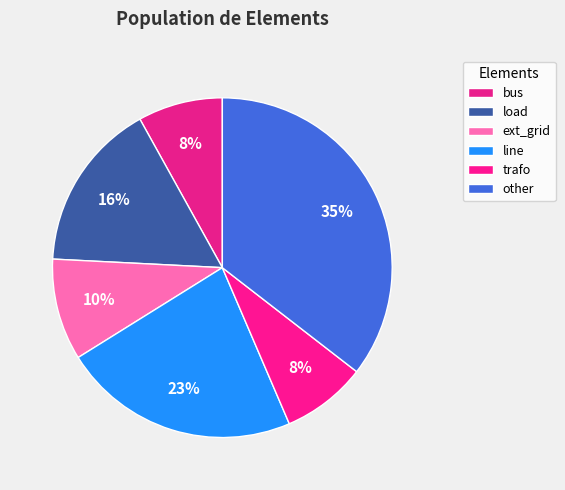

How many segments does this pie chart have?

6